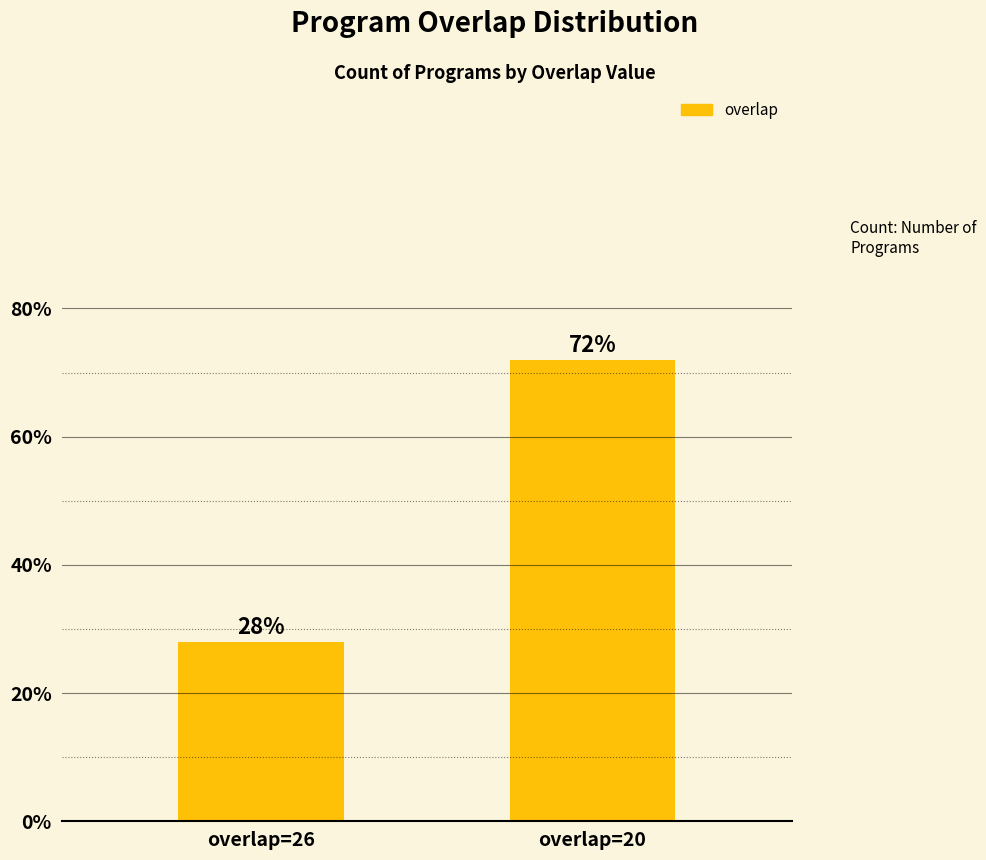

What is the difference between the maximum and minimum values?

44.0